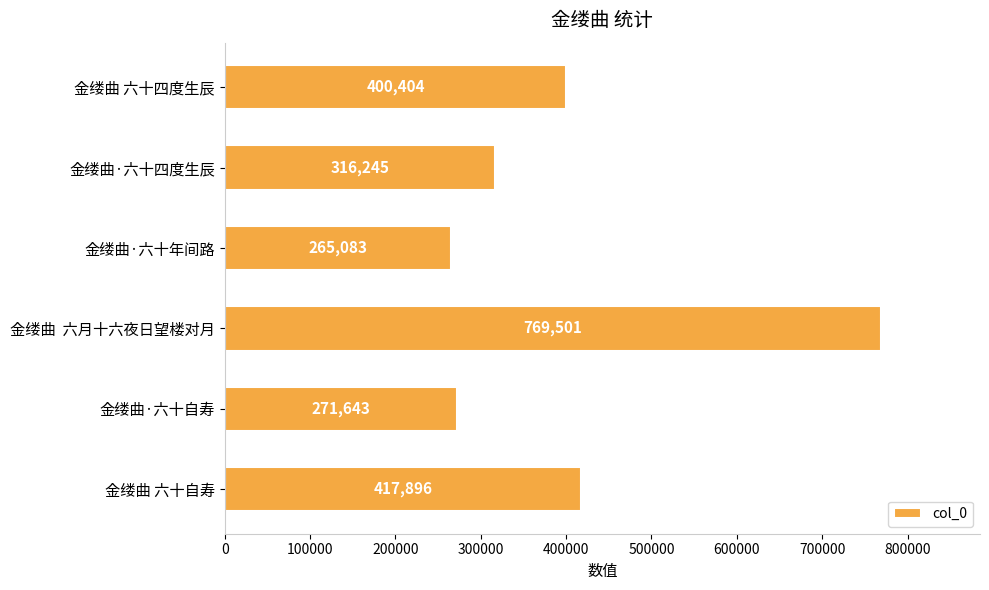

Count the number of categories in the chart.

6